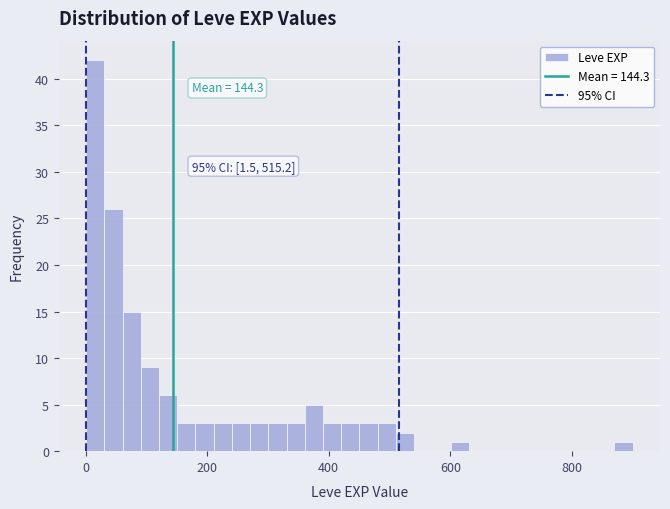

Around what value on the x-axis is the tallest bar? Give the approximate position of its centre, as read against the axis.

20